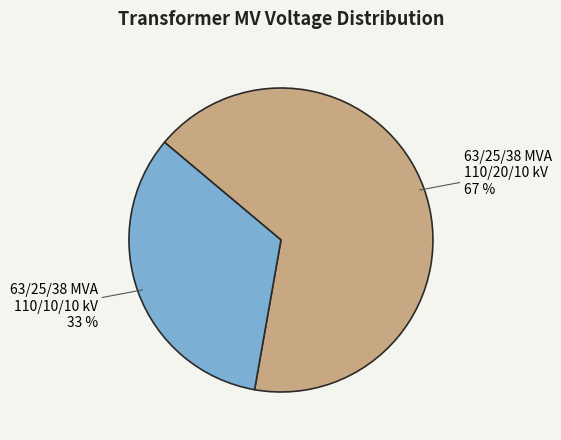

Is it true that 63/25/38 MVA 110/10/10 kV is 33% of the pie?

True